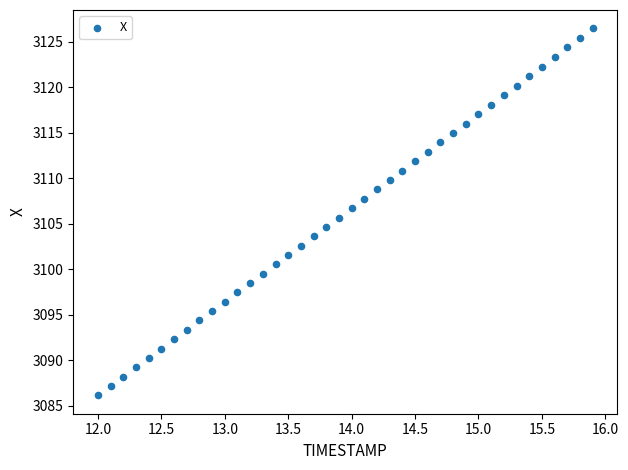

What is the range of X values (max minus min)?

3.9